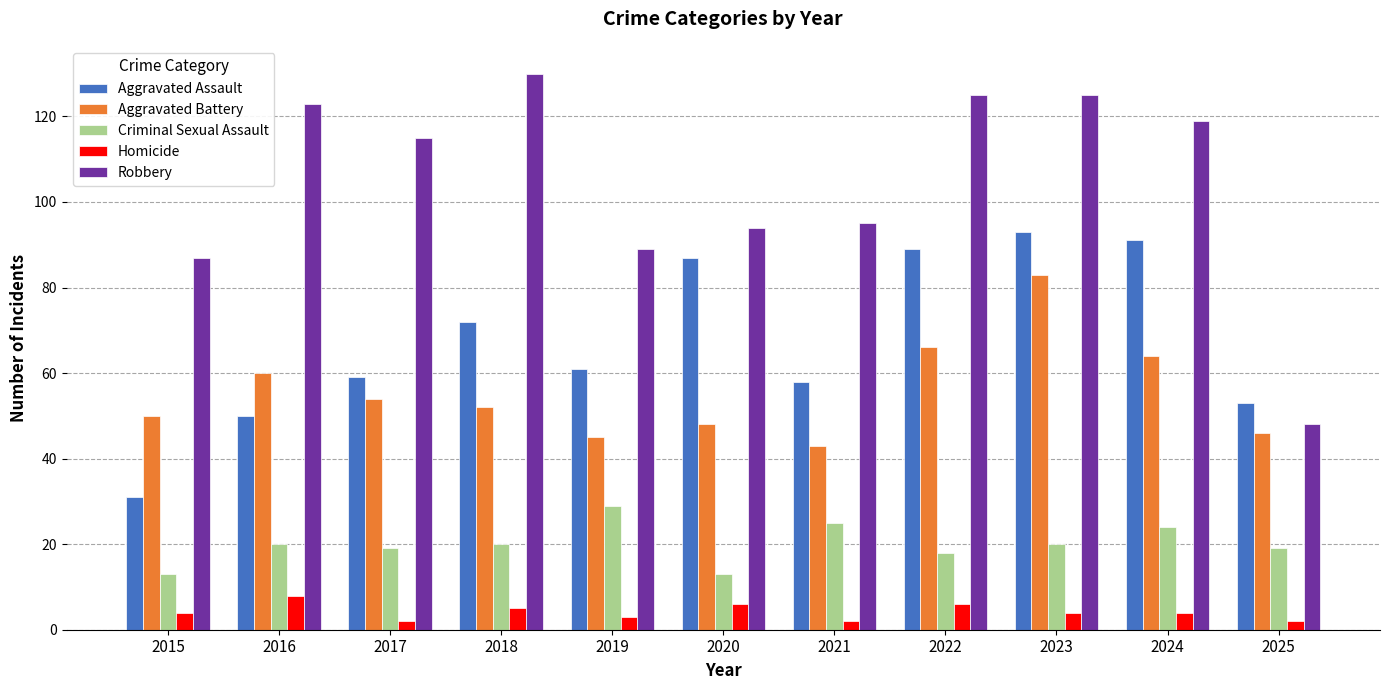

Rank the series at 2018 from highest to lowest value.

Robbery, Aggravated Assault, Aggravated Battery, Criminal Sexual Assault, Homicide